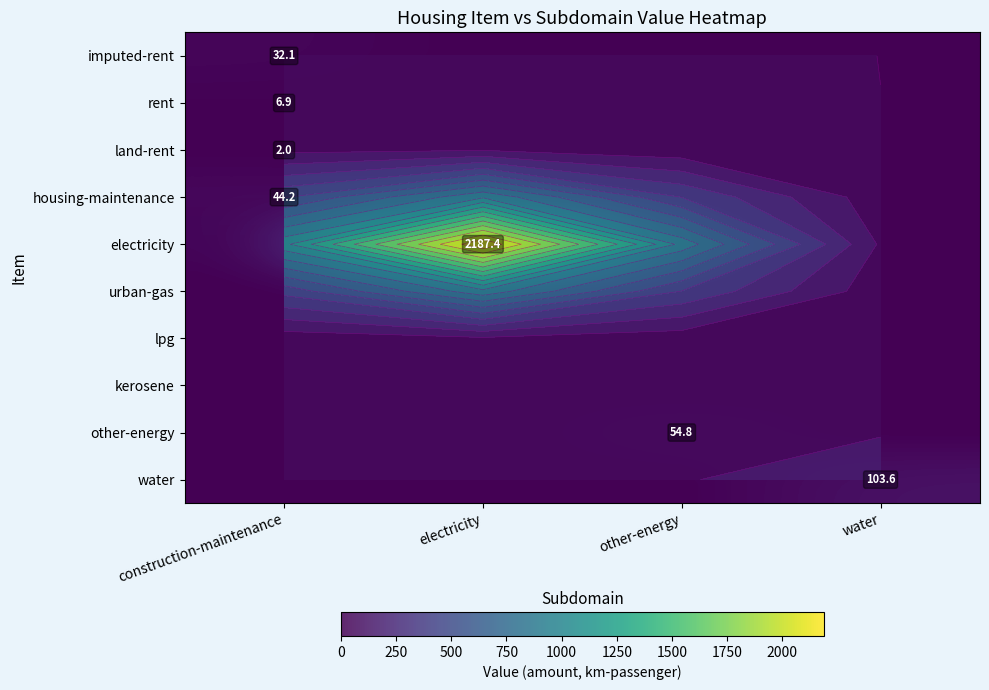

Is the value of urban-gas at other-energy greater than the value of water at electricity?

No